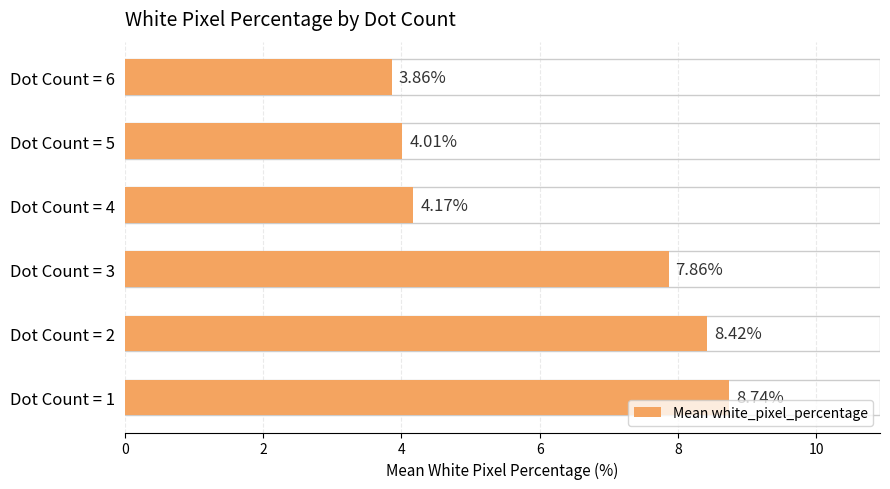

Rank the categories by value from highest to lowest.

Dot Count = 1, Dot Count = 2, Dot Count = 3, Dot Count = 4, Dot Count = 5, Dot Count = 6